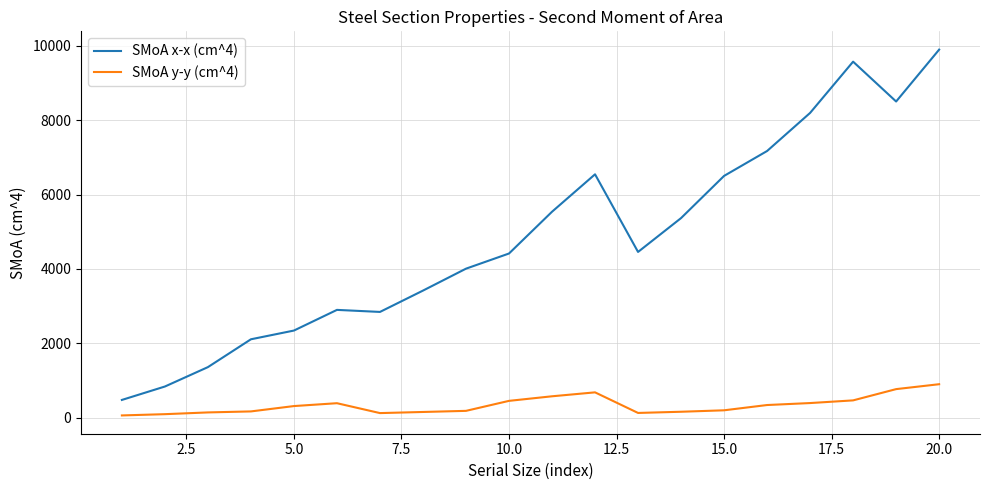

Which series has the largest total across all categories?

SMoA x-x (cm^4)